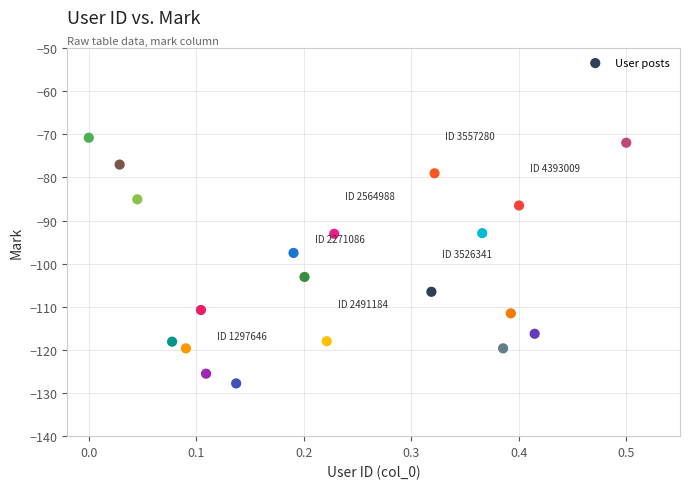

What is the range of Y values (max minus min)?

57.0